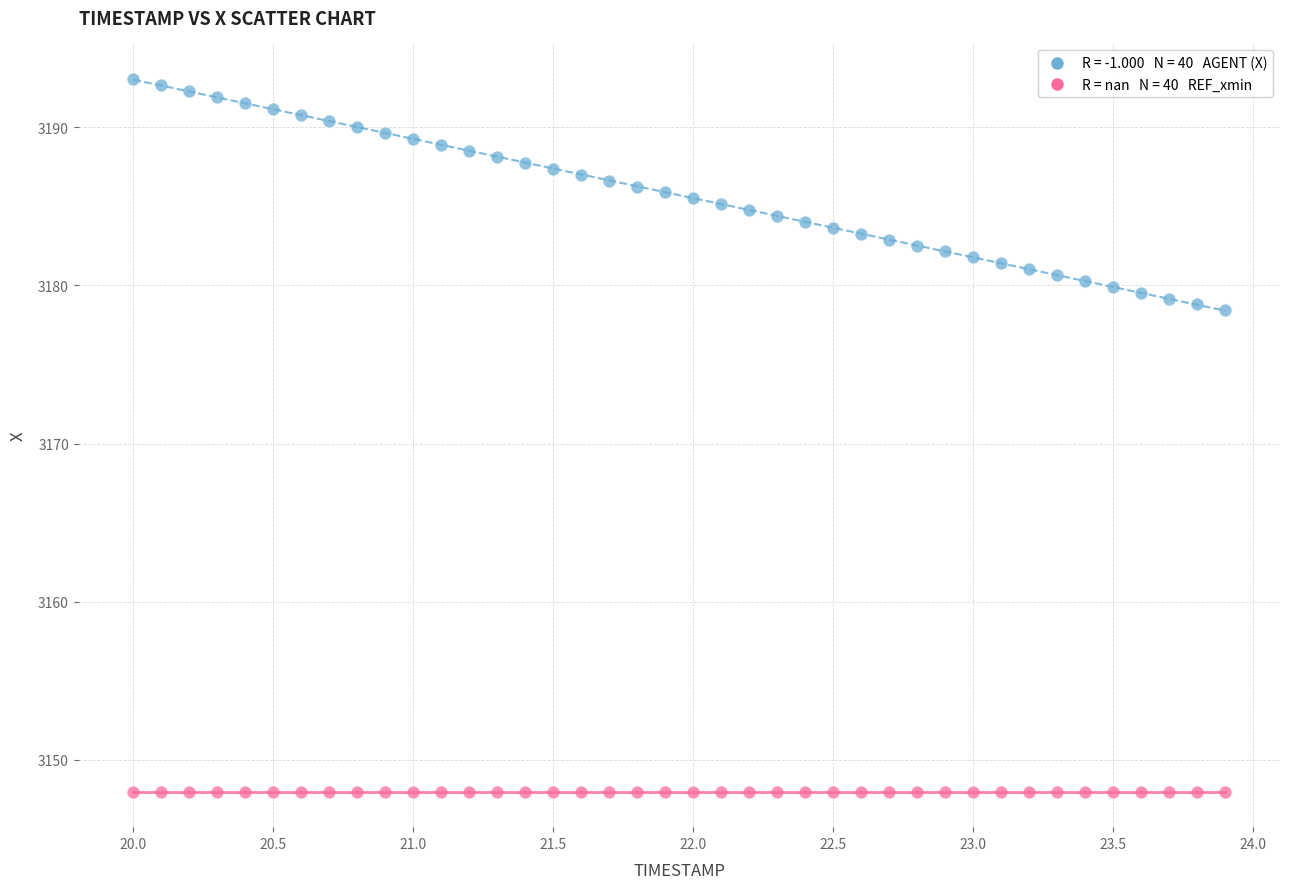

Count the number of points in this scatter plot.

80